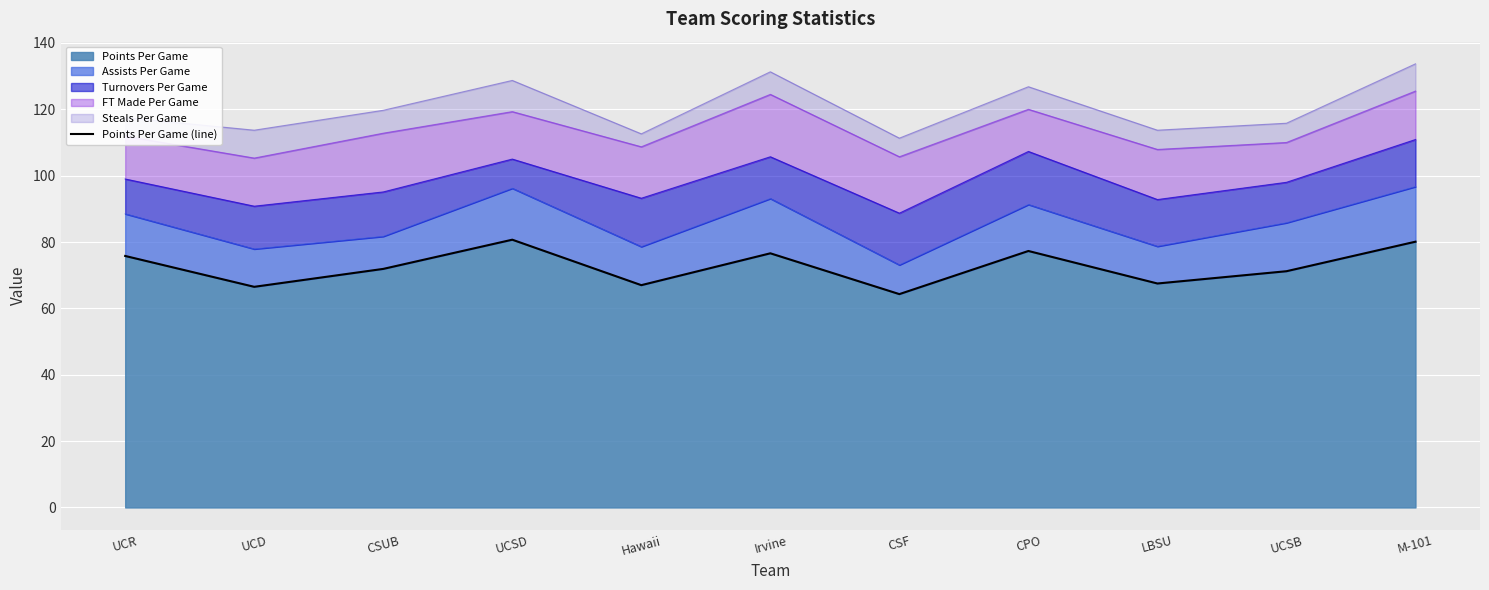

True or false: the data shows 76.6 at Irvine.

True